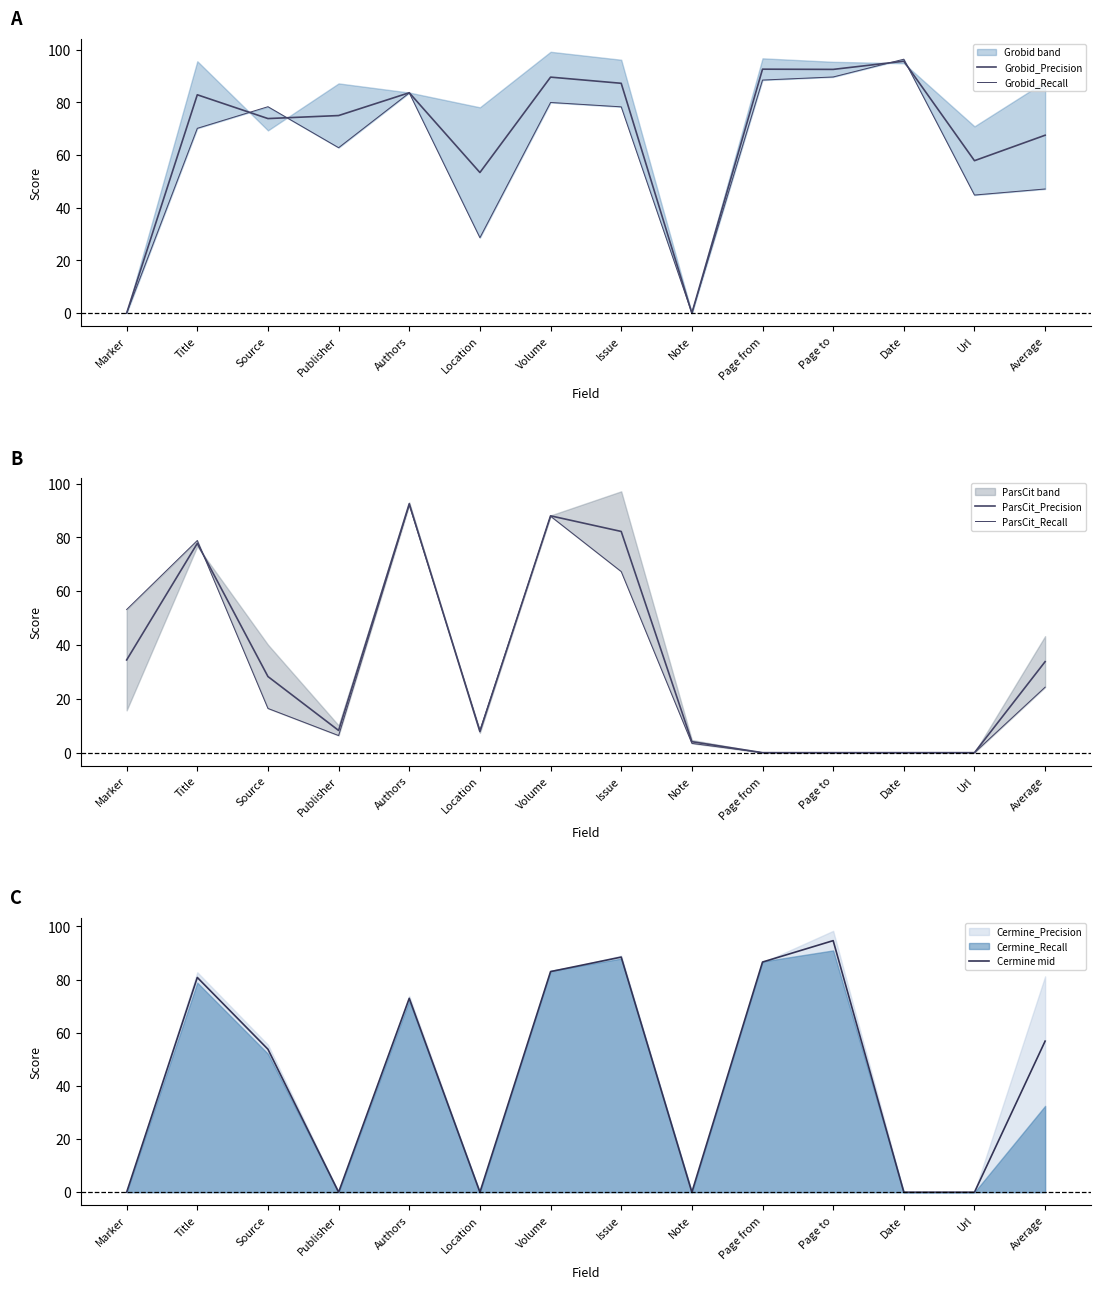

Which has a higher value, Location or Page to?

Page to